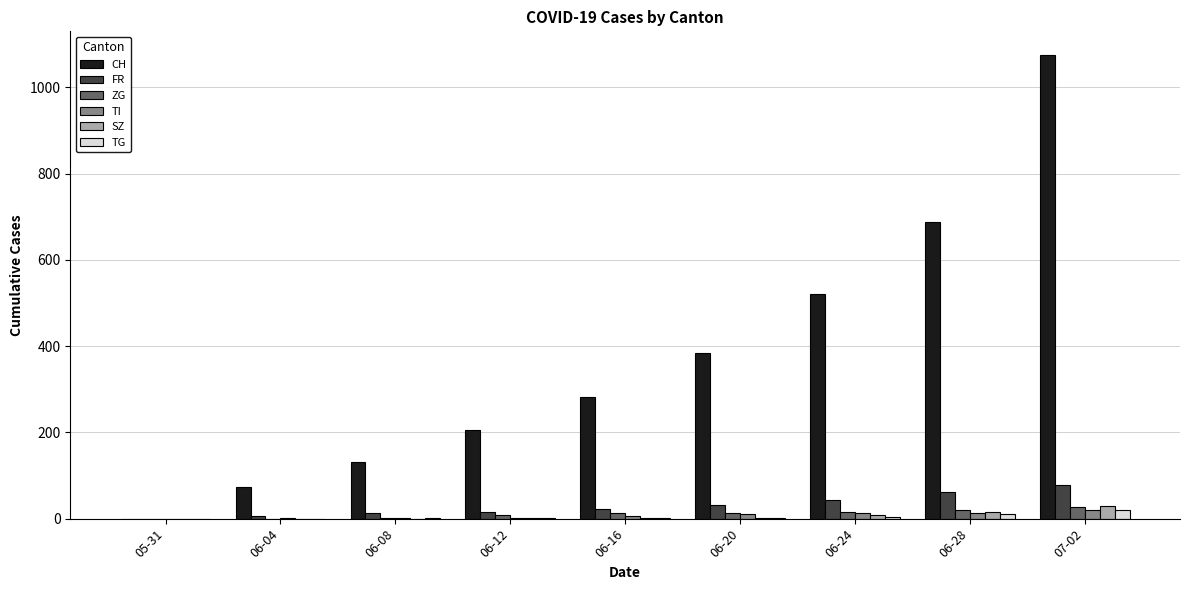

What is the average value of the CH series?

374